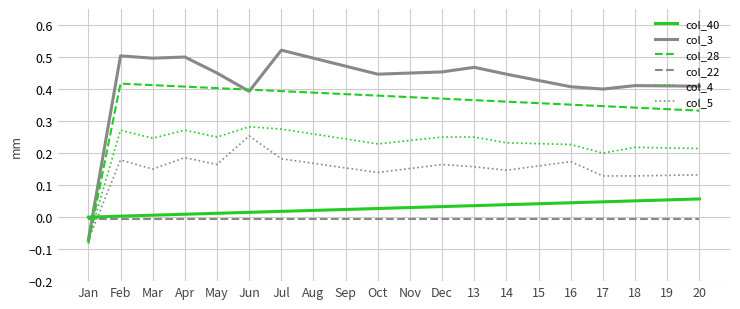

Which series has the widest spread of values?

col_3